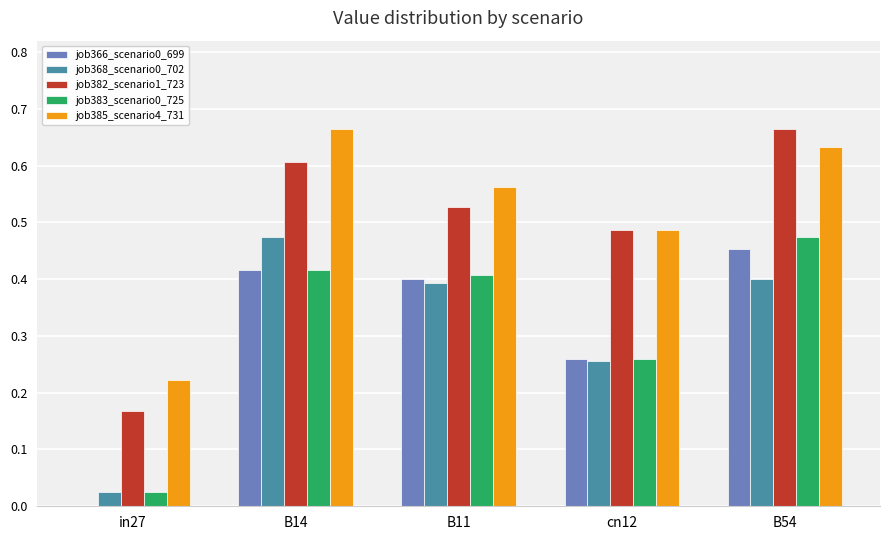

What is the difference between the job385_scenario4_731 values at B54 and B11?

0.1